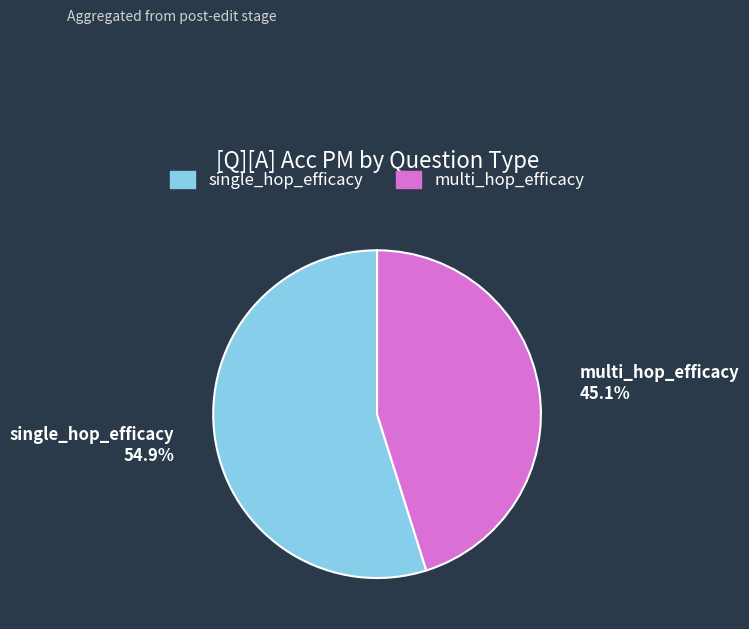

Is there a majority slice in this chart?

Yes